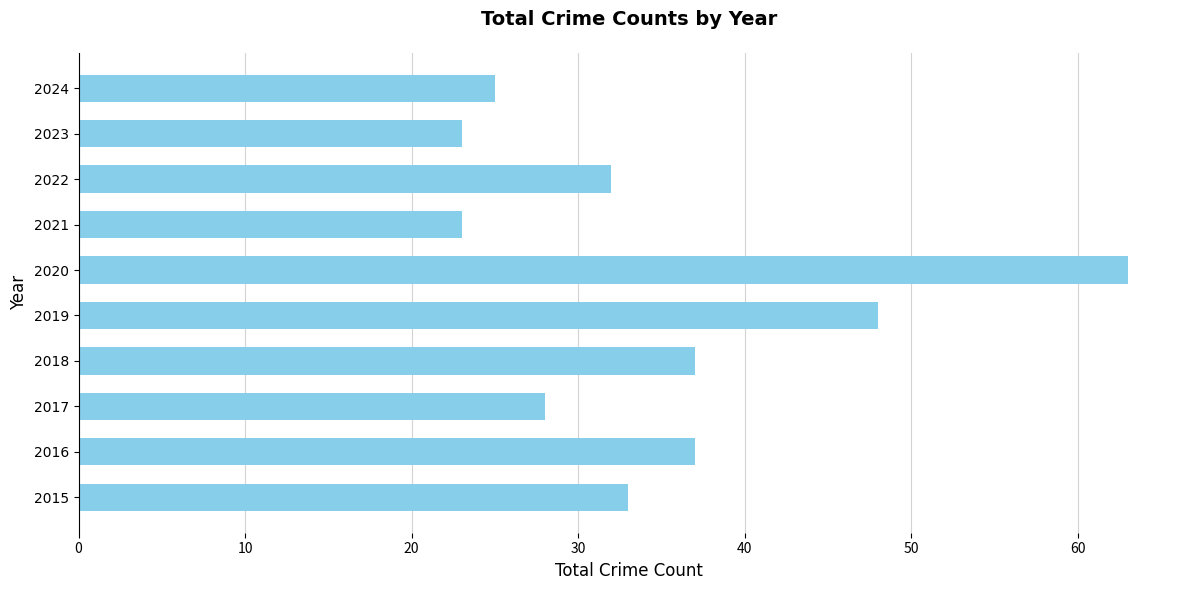

What is the difference between the maximum and second lowest values?

40